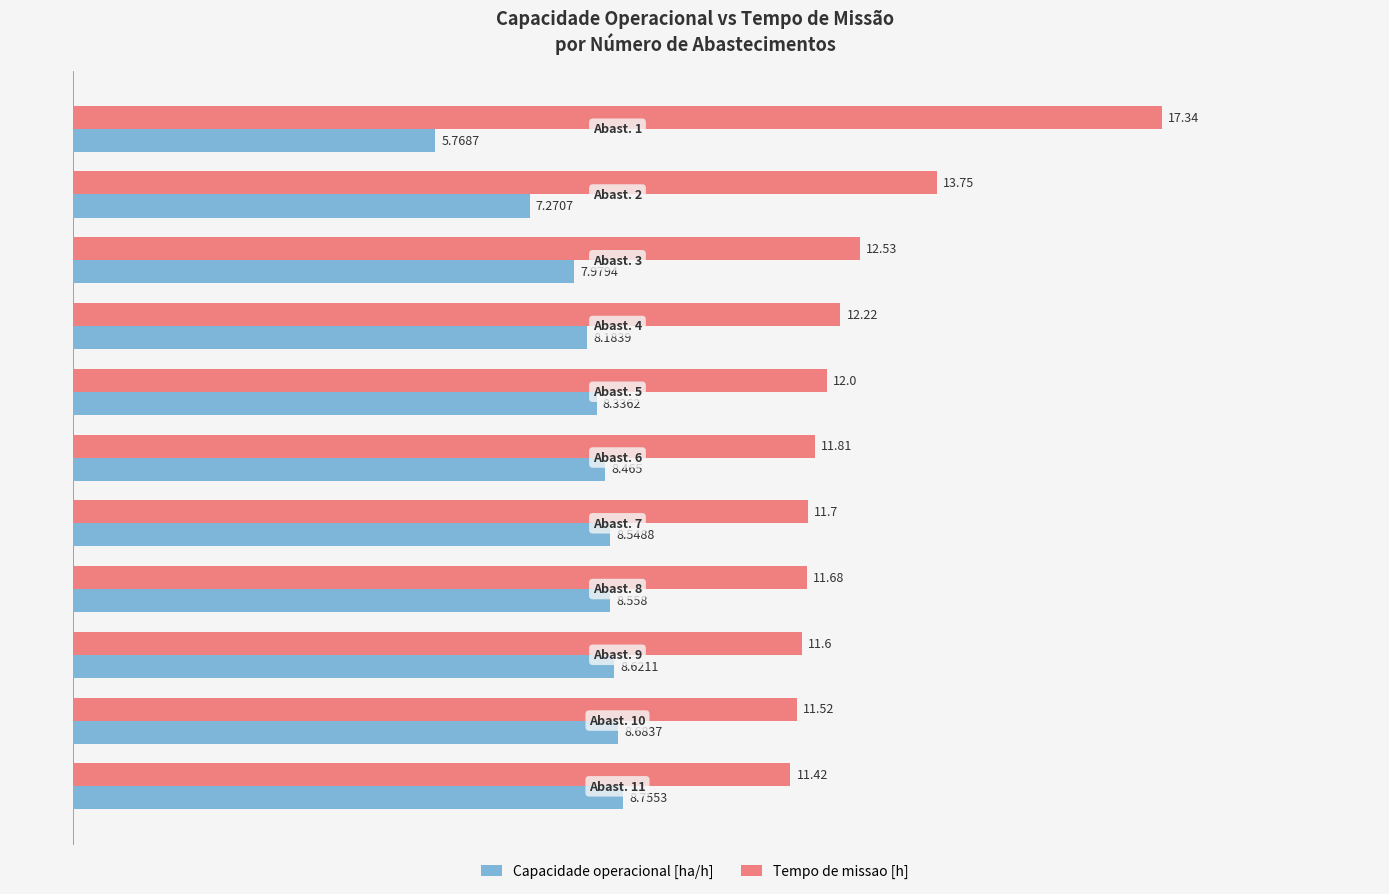

Rank the series by their maximum value, from lowest to highest.

Capacidade operacional [ha/h], Tempo de missao [h]